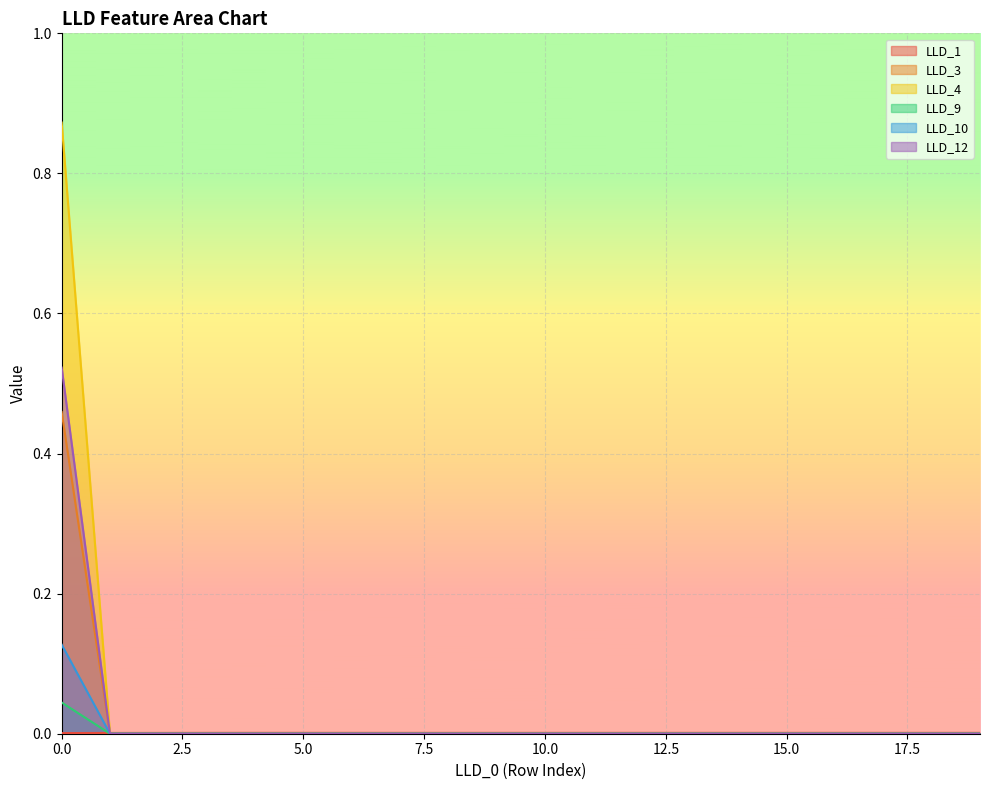

Is the value of LLD_10 at 13 greater than the value of LLD_4 at 17?

No